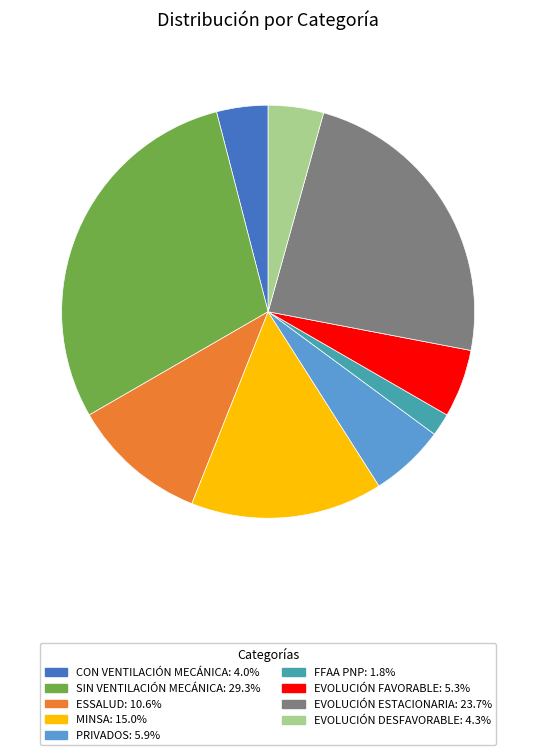

Which has a higher value, EVOLUCIÓN DESFAVORABLE or FFAA PNP?

EVOLUCIÓN DESFAVORABLE